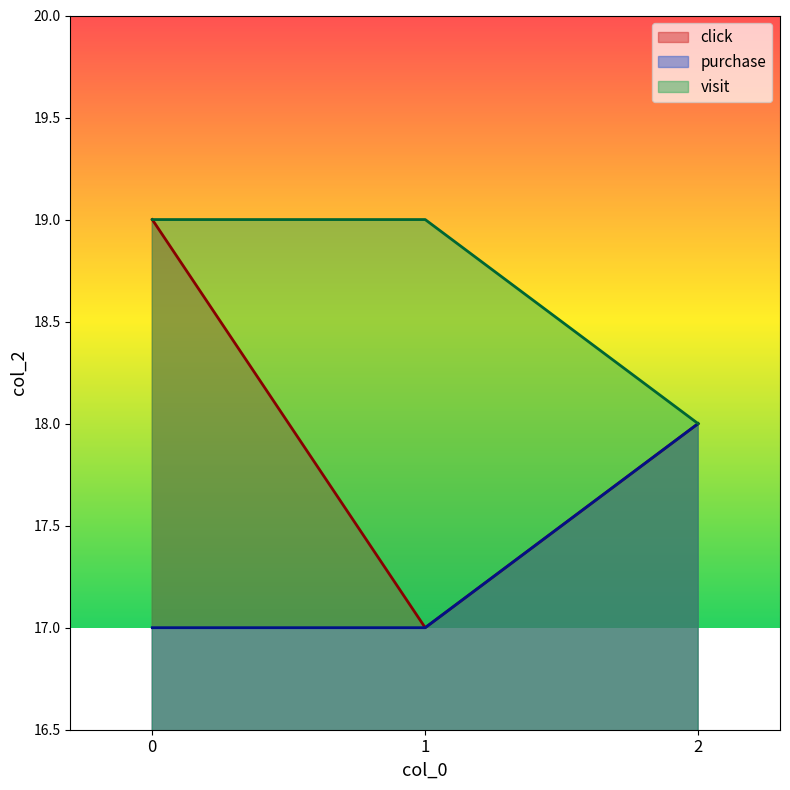

Rank the series by their maximum value, from lowest to highest.

purchase, click, visit